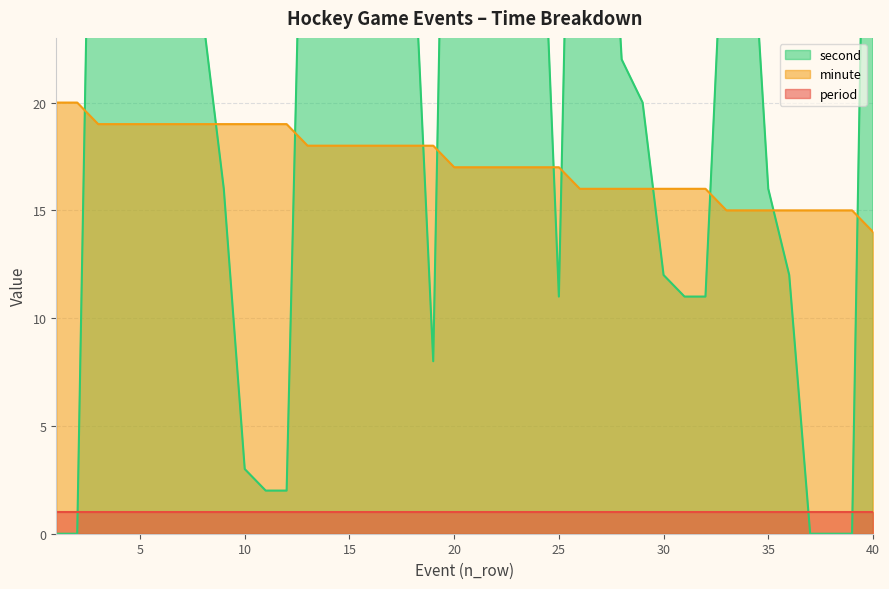

Is it true that minute equals 25 at 5?

False